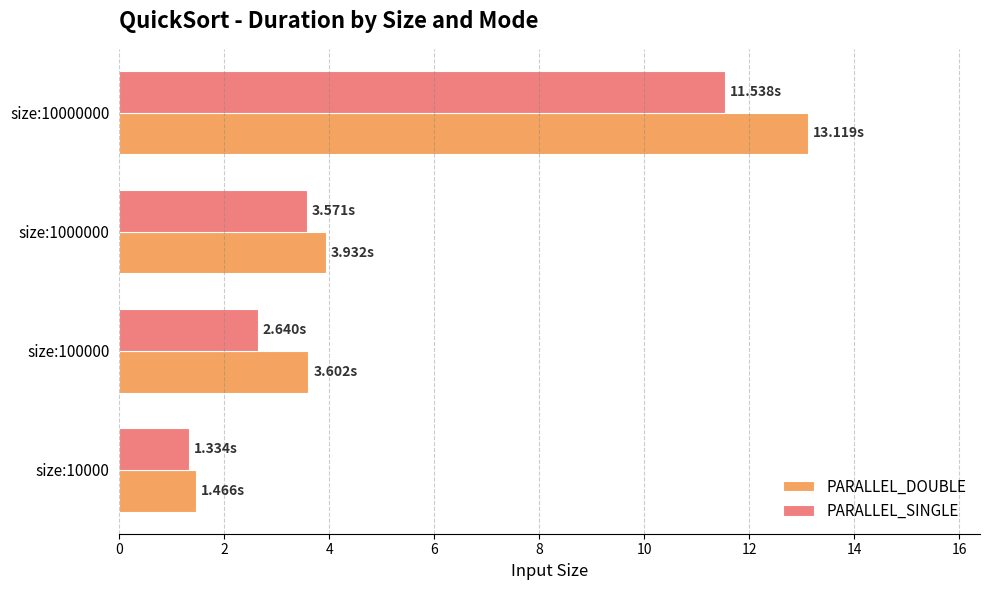

What is the difference between the maximum and minimum values in the PARALLEL_SINGLE series?

10.2